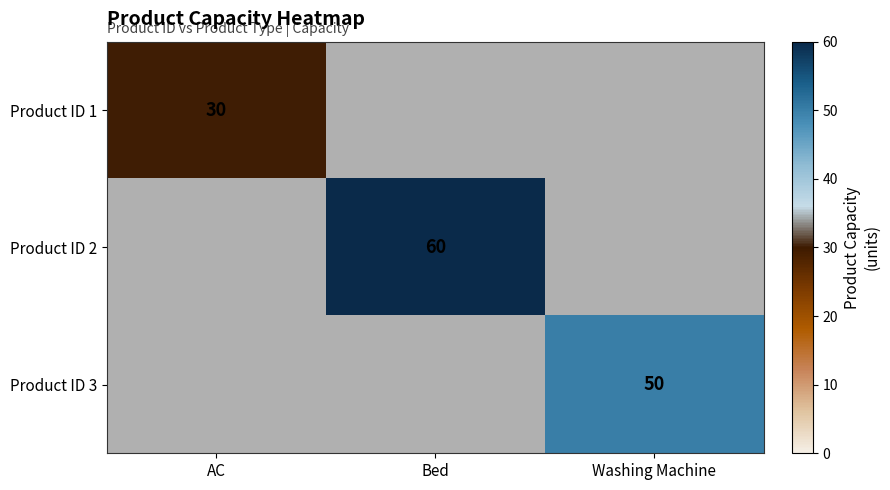

Is it true that Product ID 2 equals 60 at Bed?

True